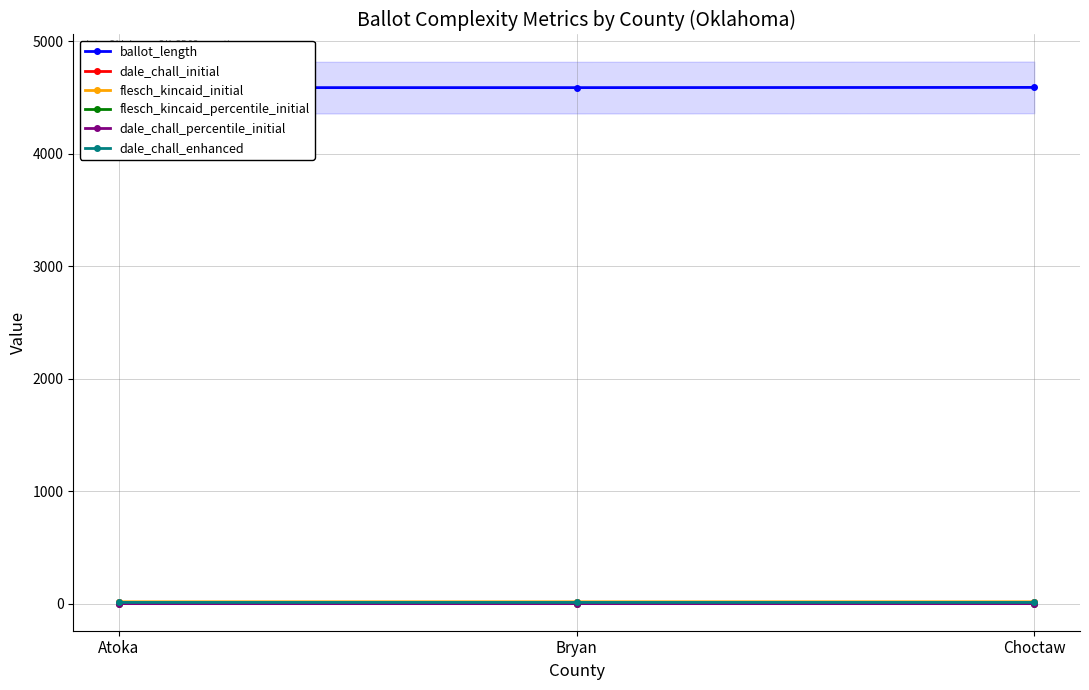

Which series has the widest spread of values?

ballot_length